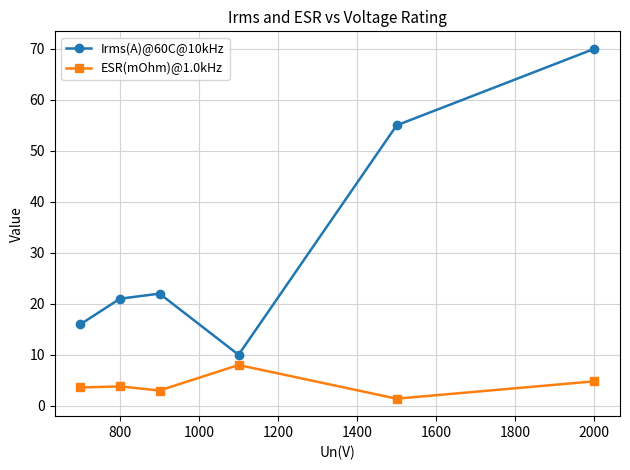

At how many categories does at least one series exceed 11?

5